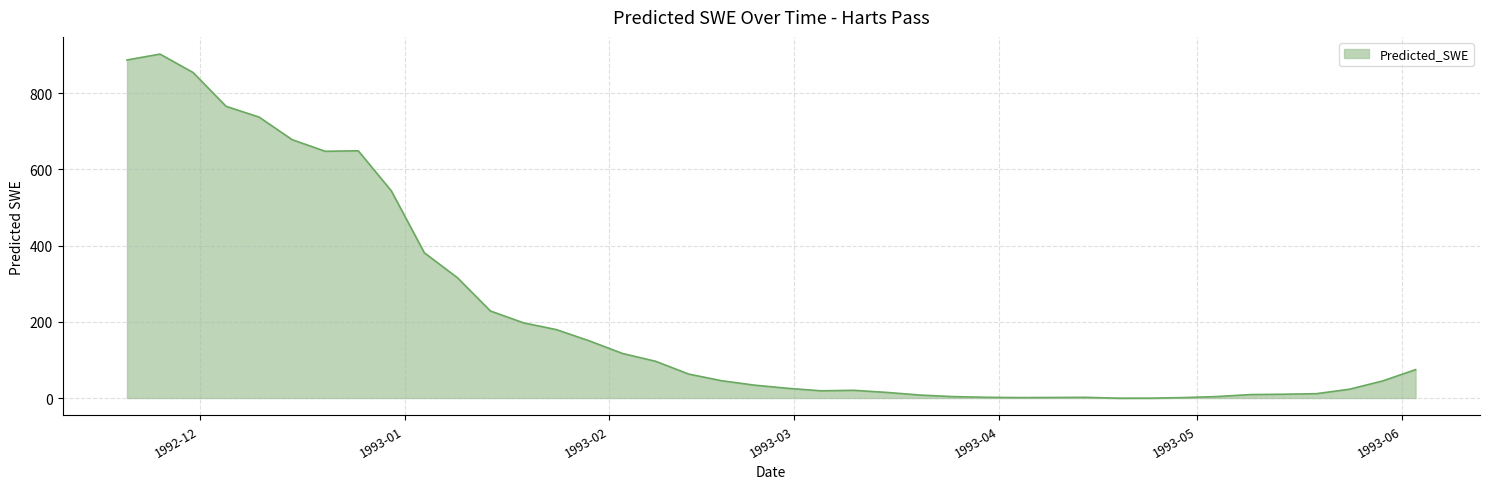

What is the greatest value displayed?

902.7